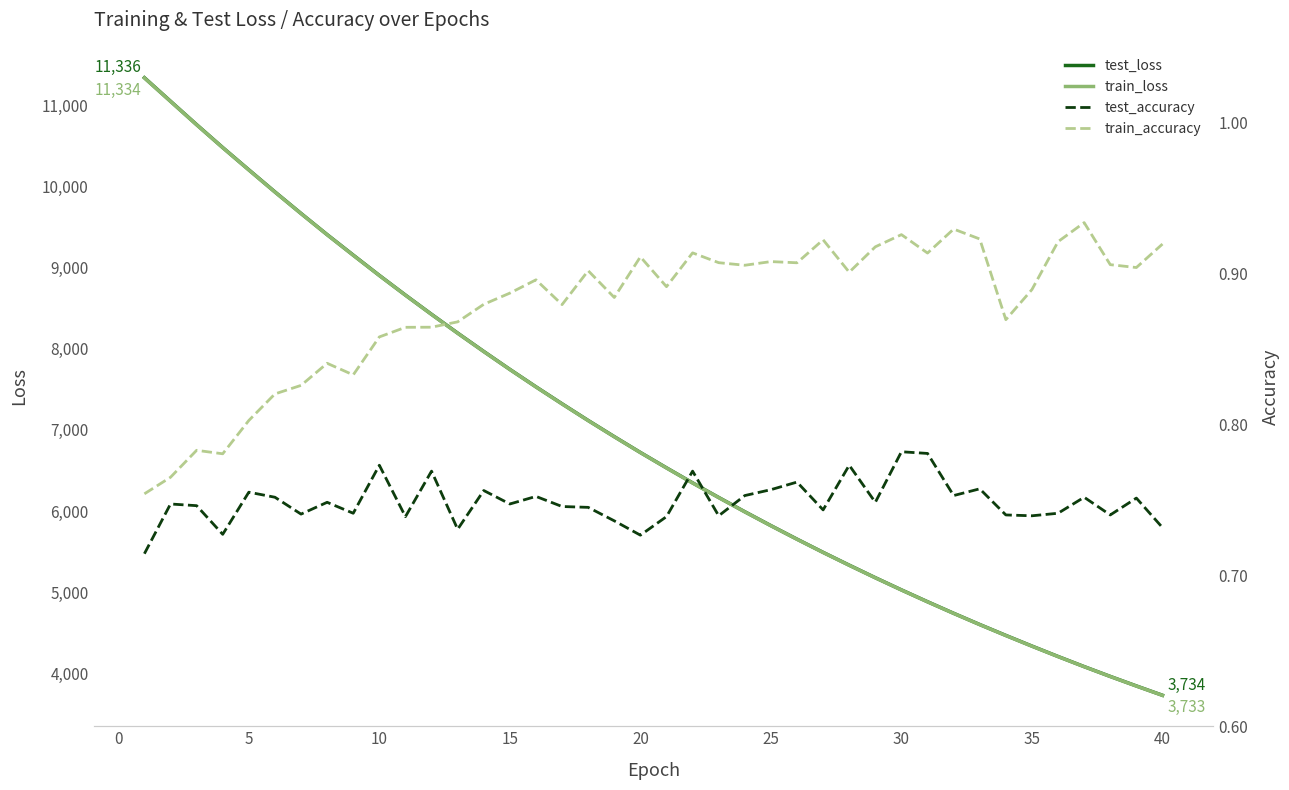

What is the difference between the second highest and second lowest values in the train_loss series?

7197.4